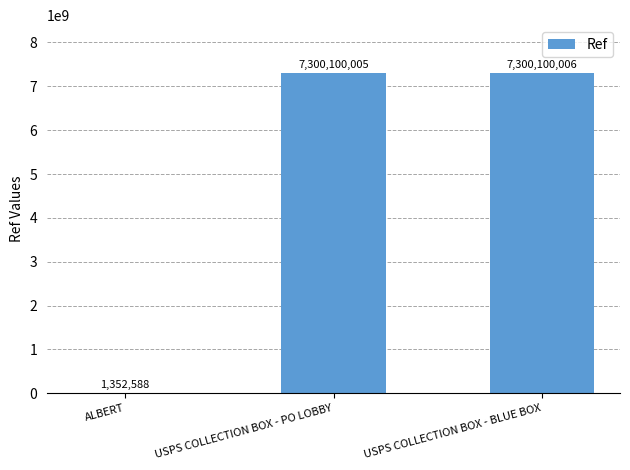

Count the number of data series in this chart.

1